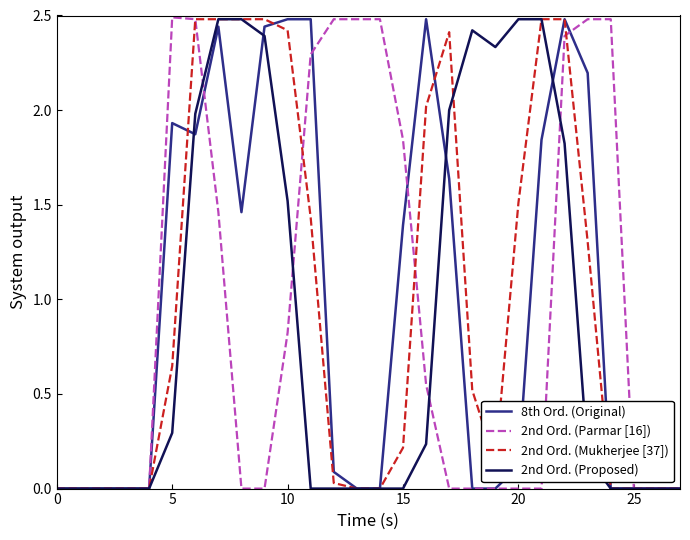

What is the highest value of the 2nd Ord. (Parmar [16]) series?

2.5